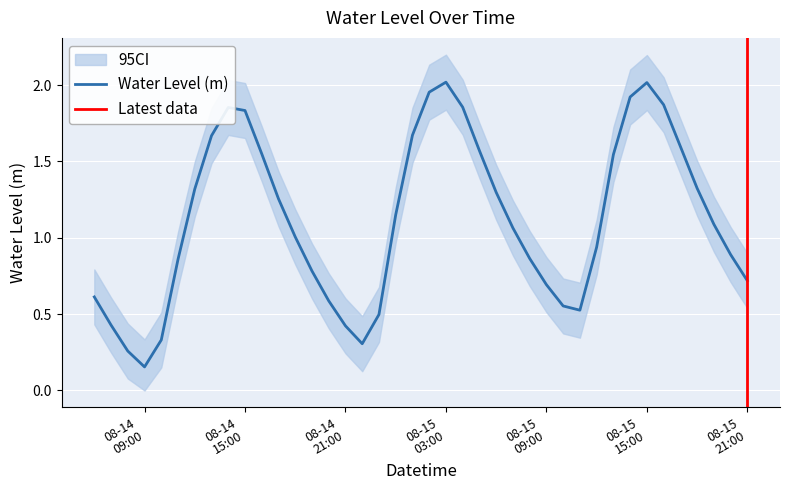

What is the label of the 6th point from the right?

2025-08-15 16:00:00